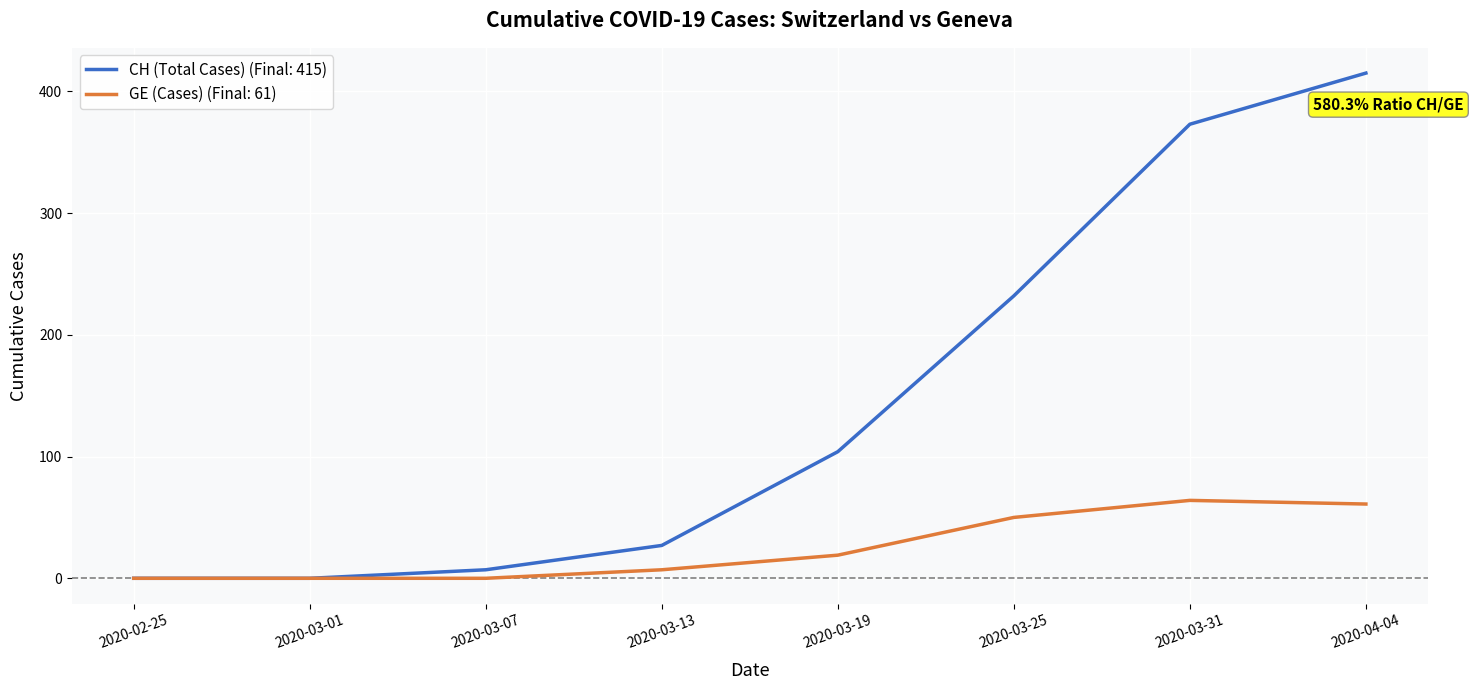

Rank the series by their average value, from highest to lowest.

CH (Total Cases) (Final: 415), GE (Cases) (Final: 61)